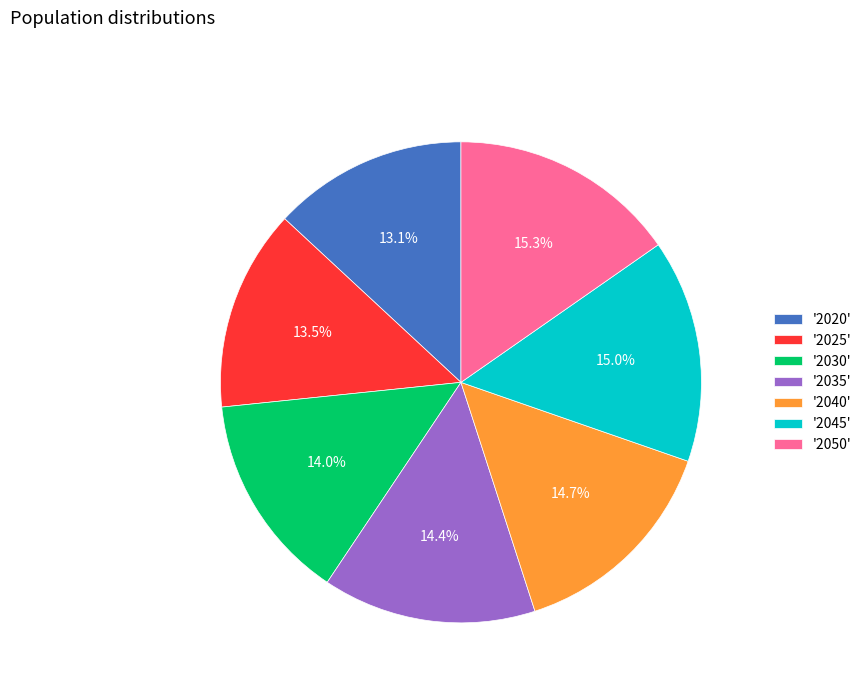

How many slices are in this pie chart?

7